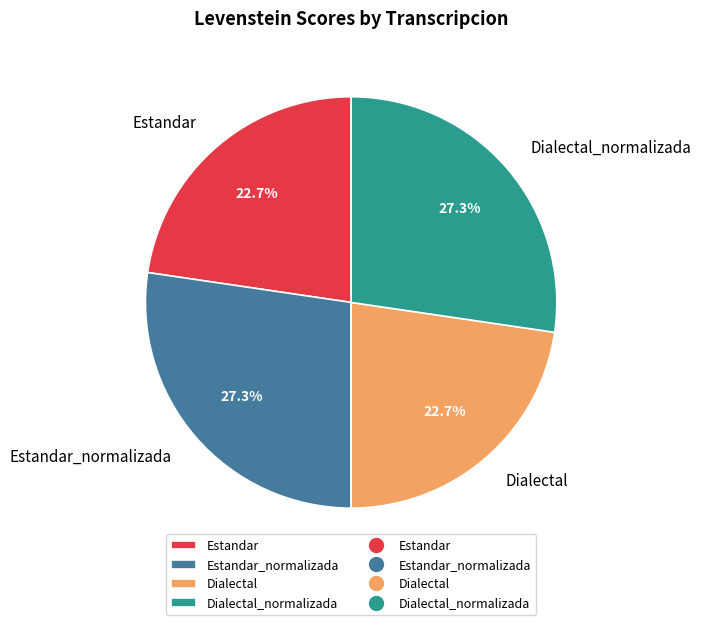

The Dialectal slice represents 15% of the pie. True or false?

False